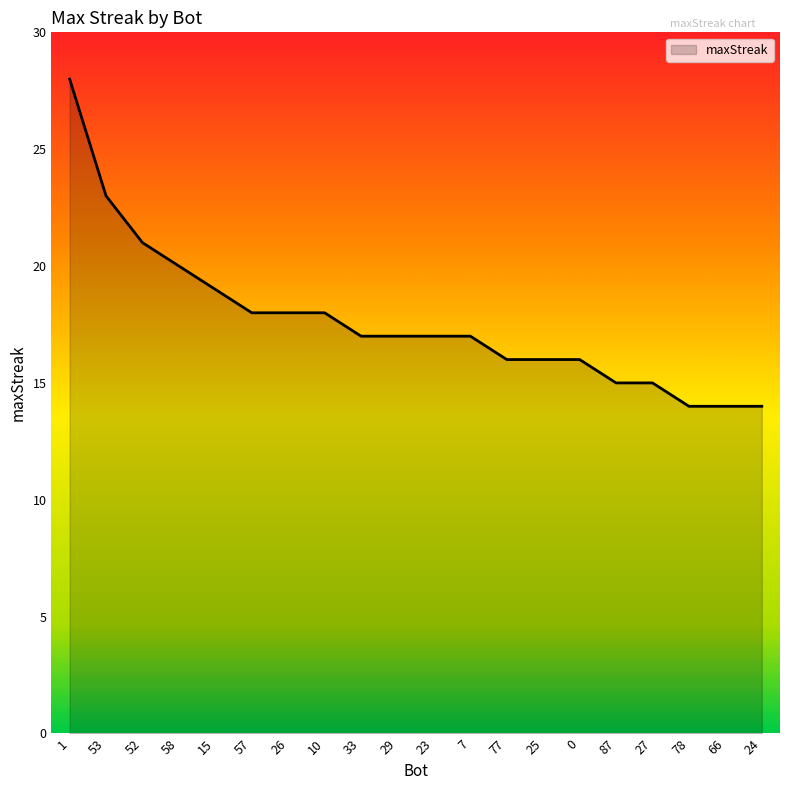

How many lines are shown in the chart?

1